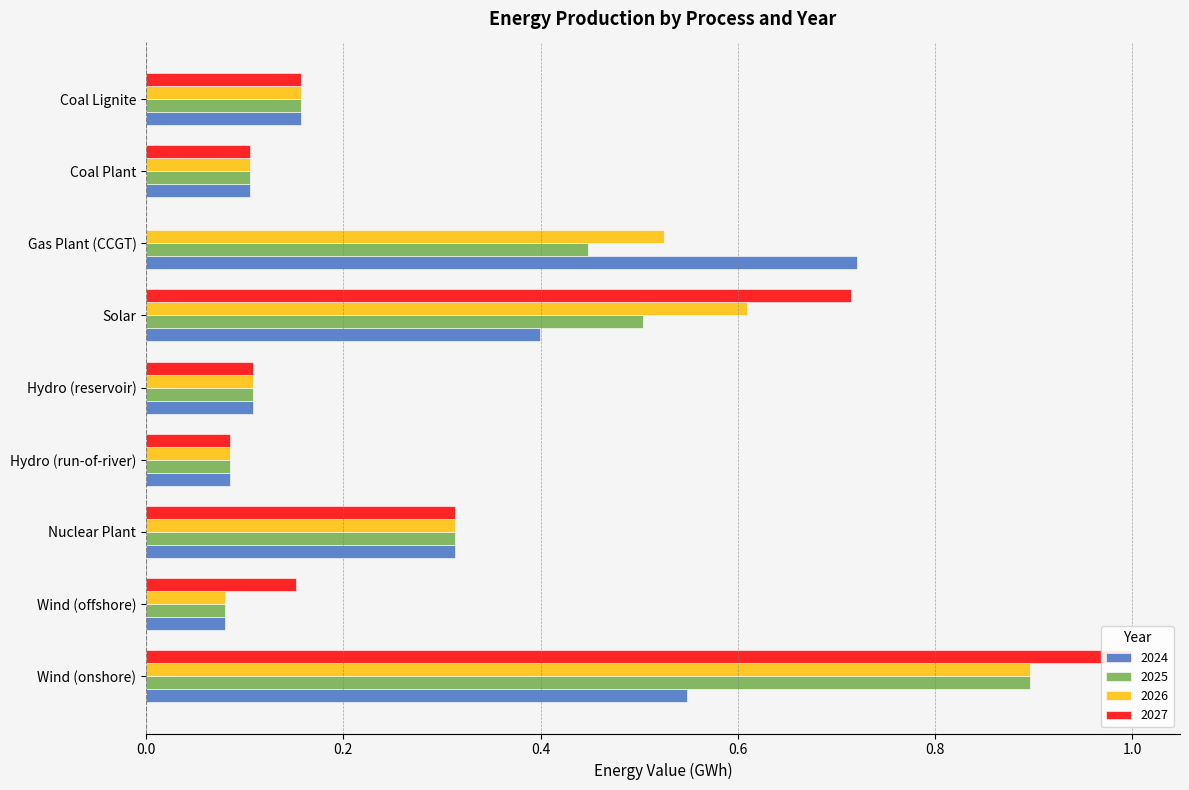

Which category has the lowest value in the 2025 series?

Wind (offshore)